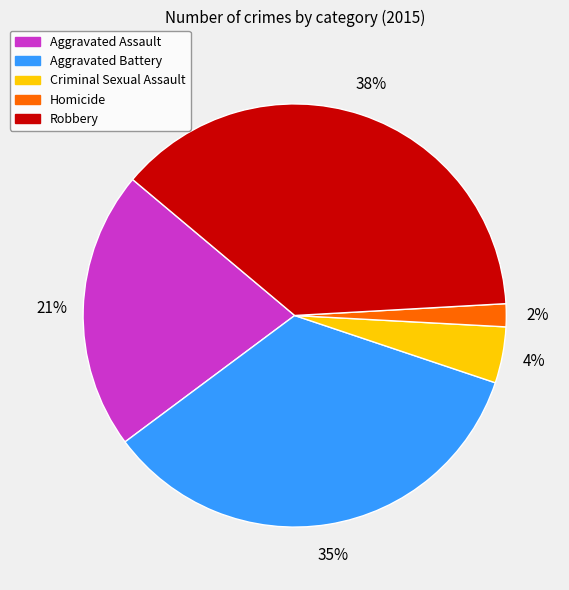

How many slices are in this pie chart?

5